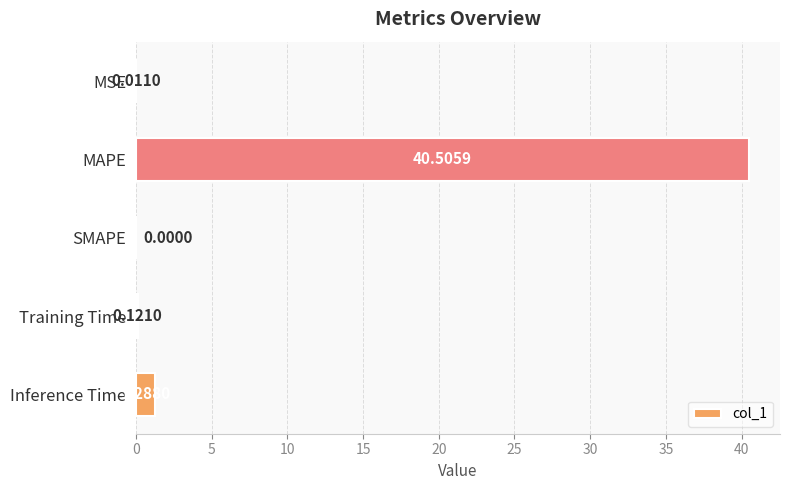

Where is the data nearest to the value 20?

Inference Time